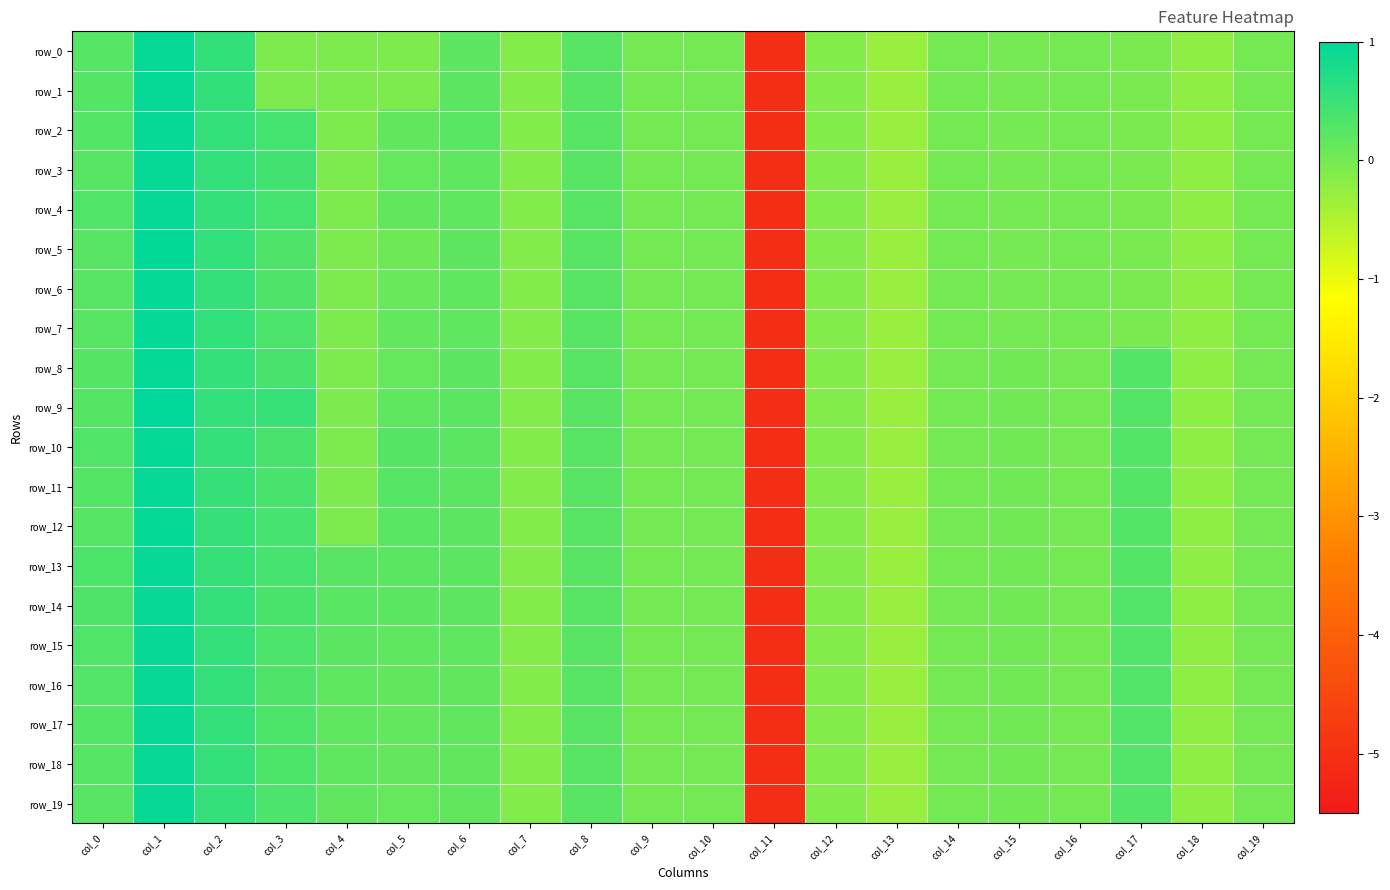

The row_9 series shows 0.2 at col_5. True or false?

True